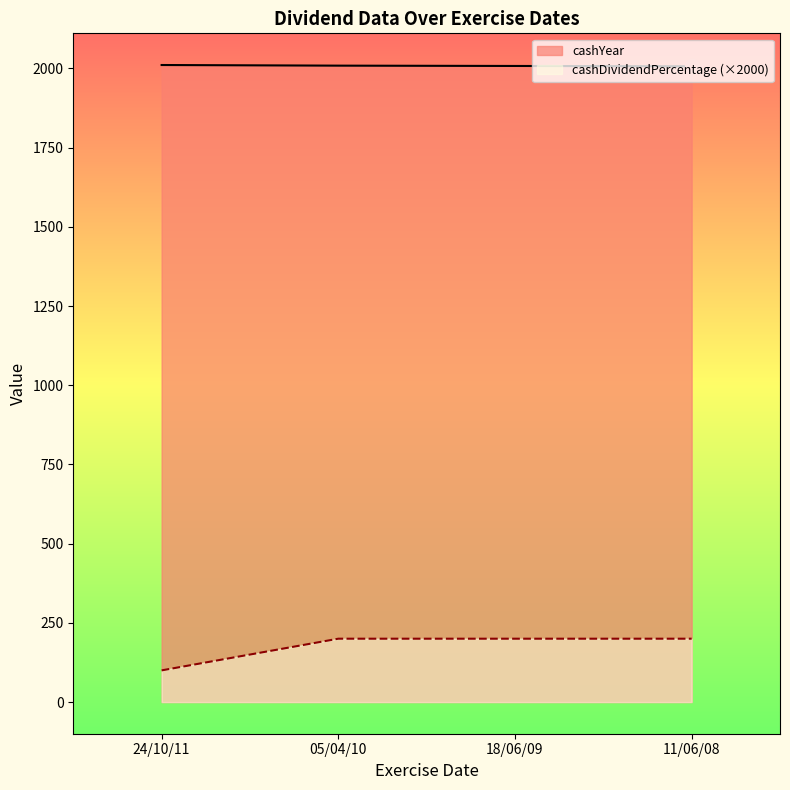

True or false: cashYear and cashDividendPercentage cross at least once.

False